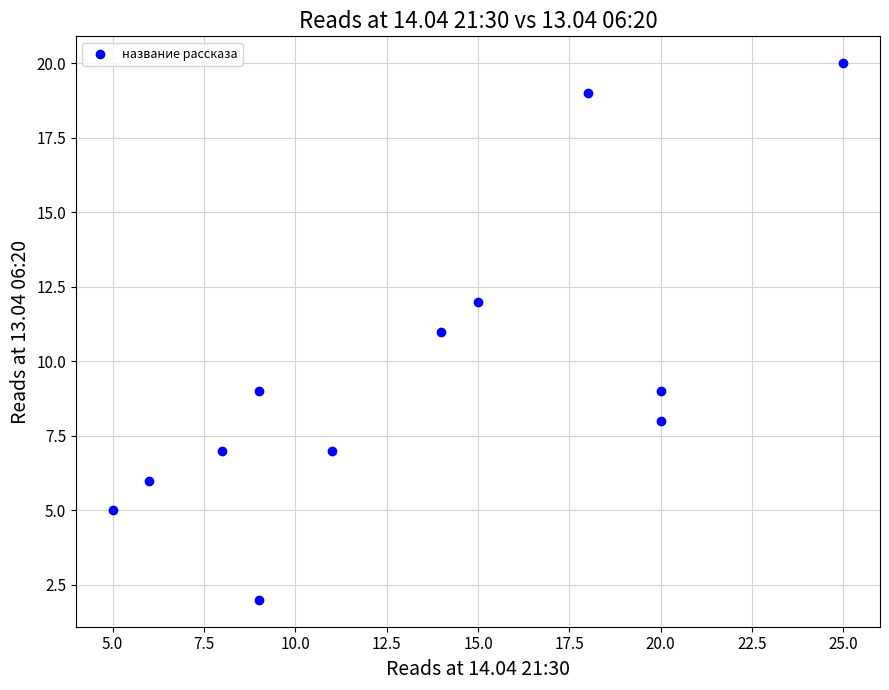

What is the average Y value?

10